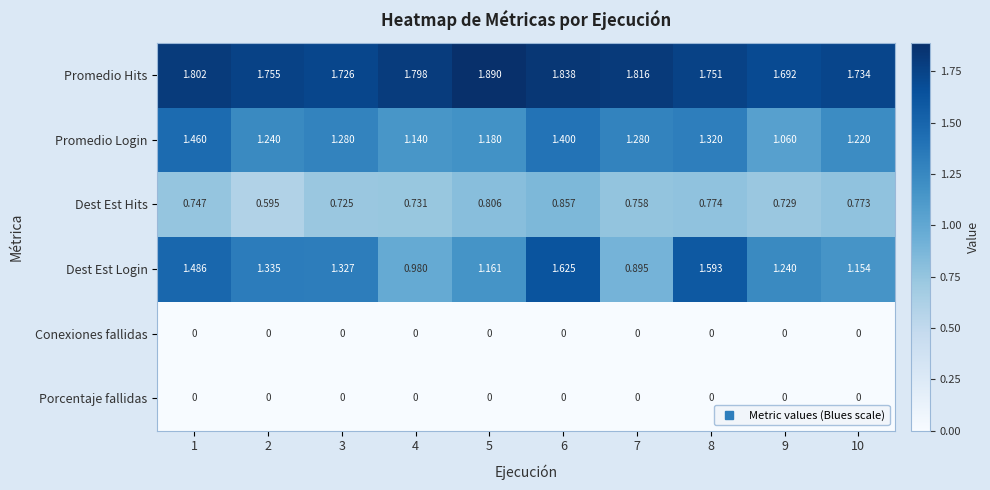

Is the value of Porcentaje fallidas at 2 greater than the value of Dest Est Login at 7?

No